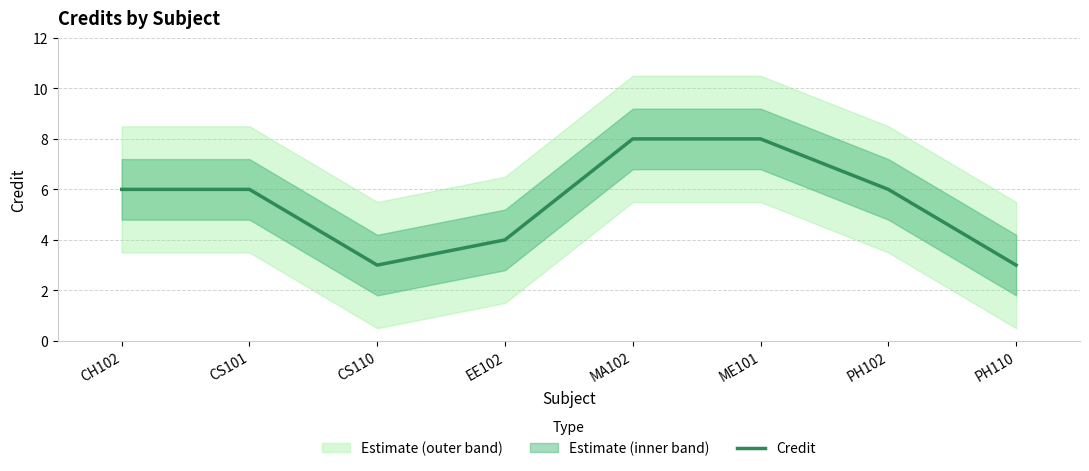

What is the difference between the values at EE102 and PH110?

1